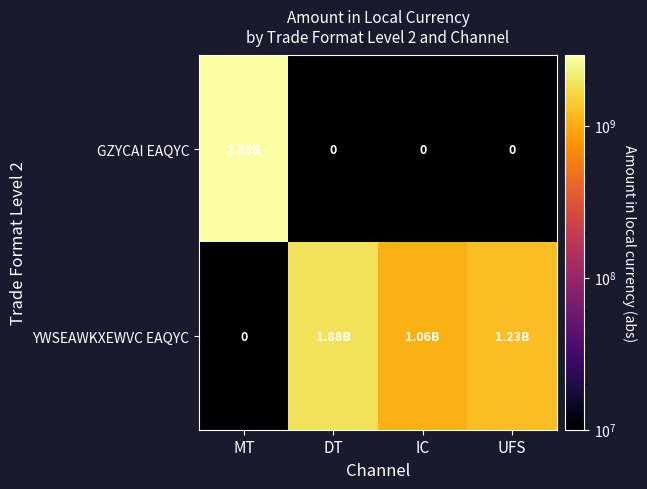

What is the difference between the highest and lowest values at IC?

1063294149.0